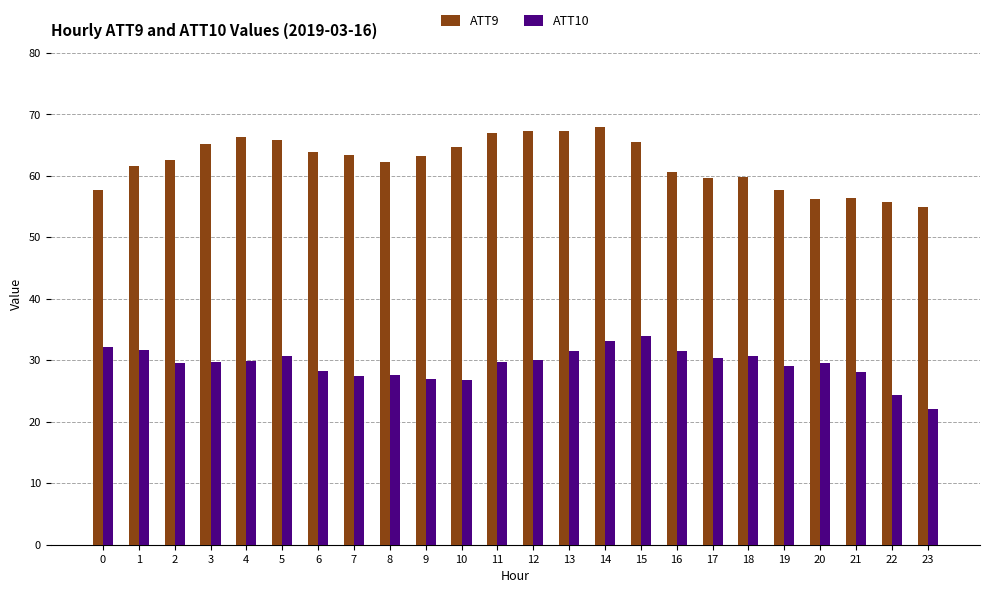

List the series in order of their overall mean, lowest first.

ATT10, ATT9